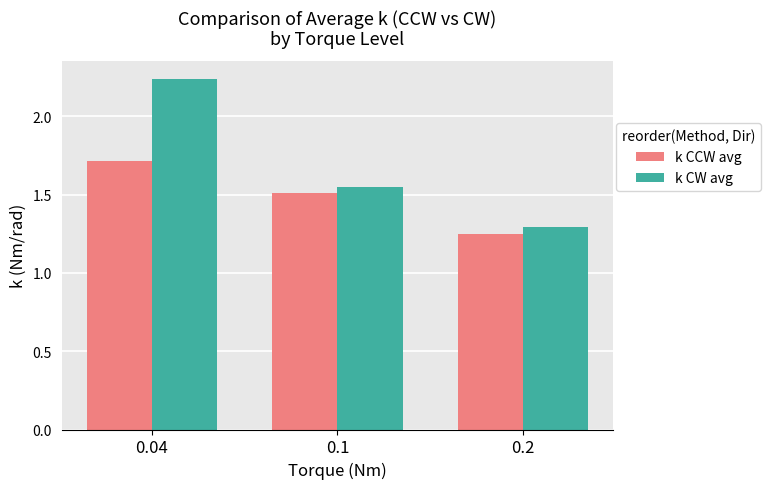

What is the label of the 1st bar from the left?

0.04